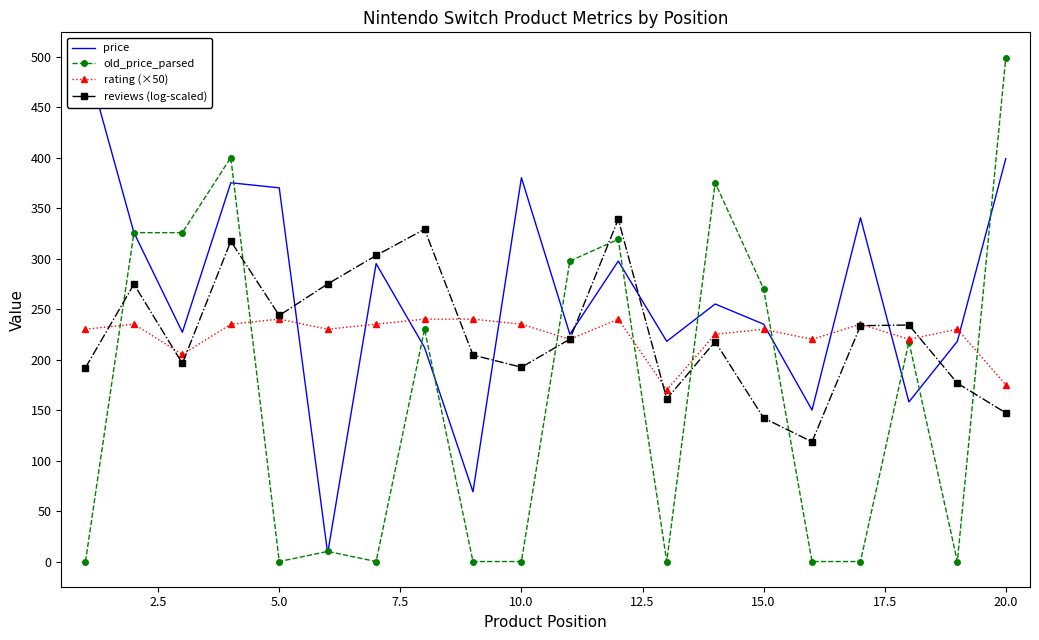

Rank the series by their maximum value, from highest to lowest.

price, old_price_parsed, reviews (log-scaled), rating (×50)